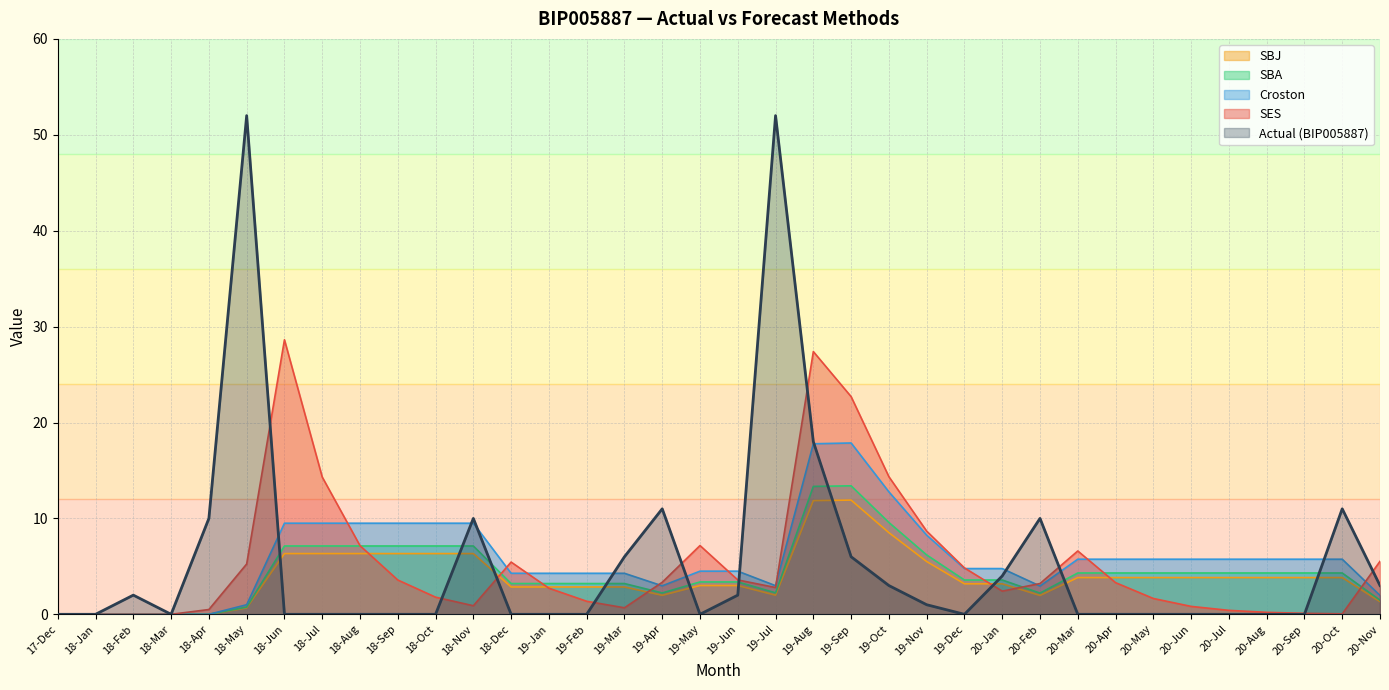

At which label does Croston first exceed 5?

18-Jun